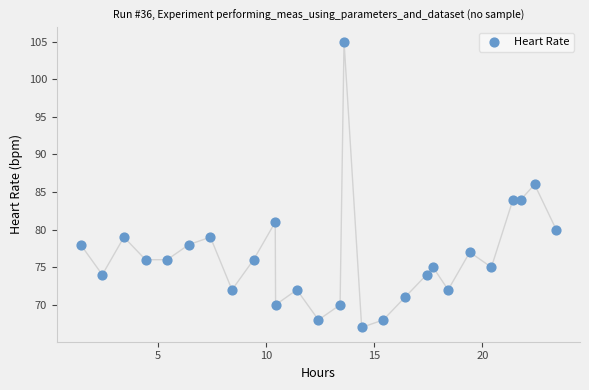

What is the range of Y values (max minus min)?

38